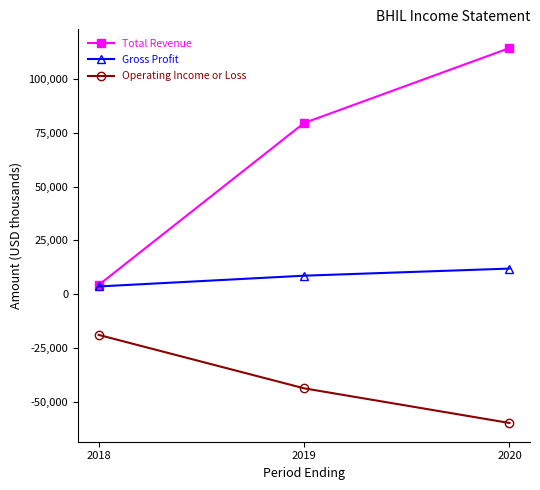

Rank the series by their average value, from highest to lowest.

Total Revenue, Gross Profit, Operating Income or Loss